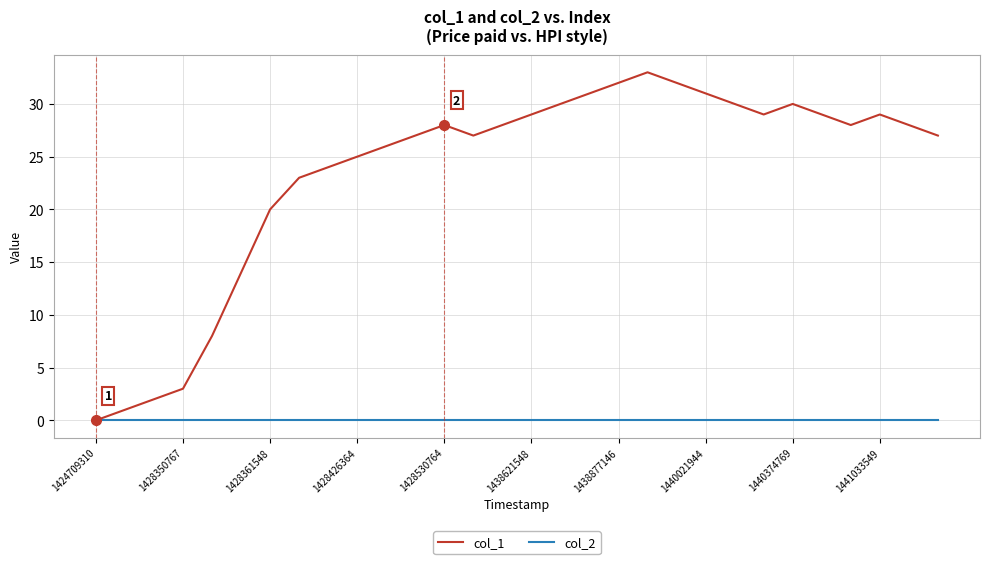

Rank the series by their average value, from lowest to highest.

col_2, col_1